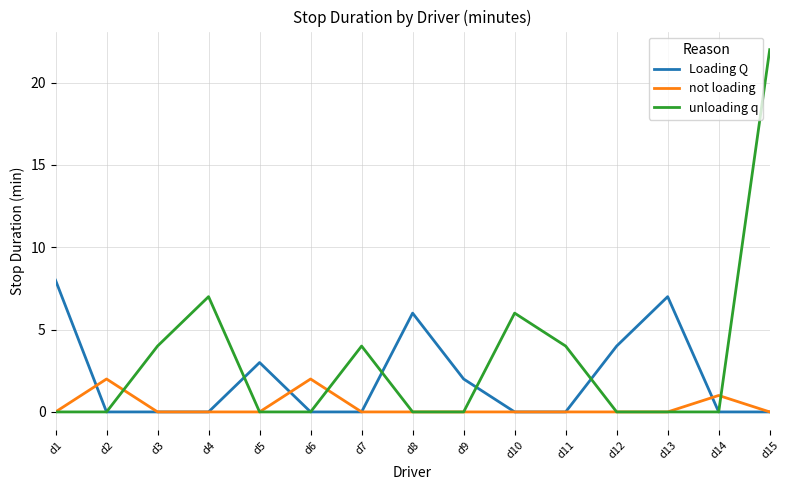

Rank the series by their maximum value, from highest to lowest.

unloading q, Loading Q, not loading